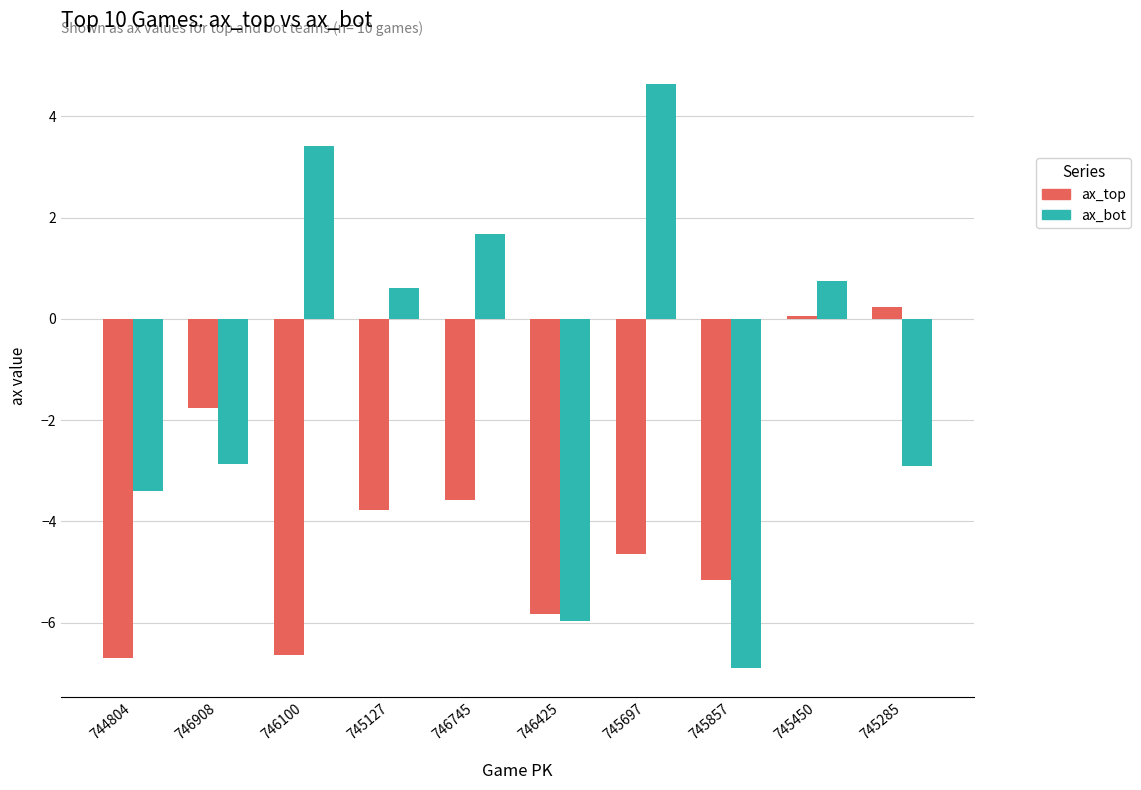

What is the spread (max minus min) of values at 745450?

0.7